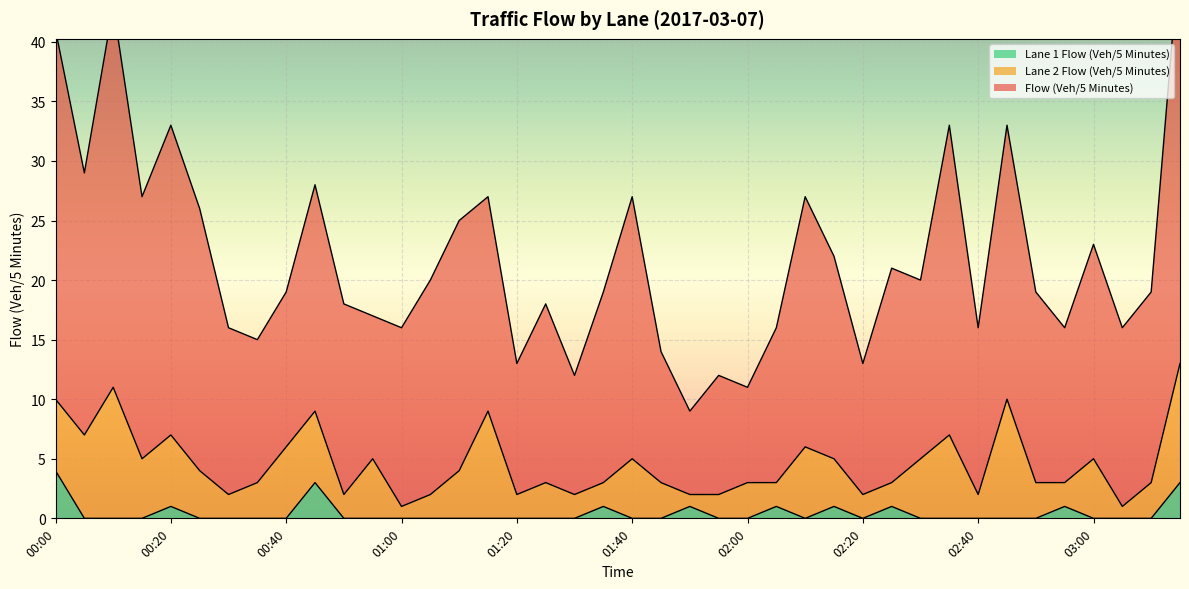

At which category does the chart reach its minimum across all series?

00:05